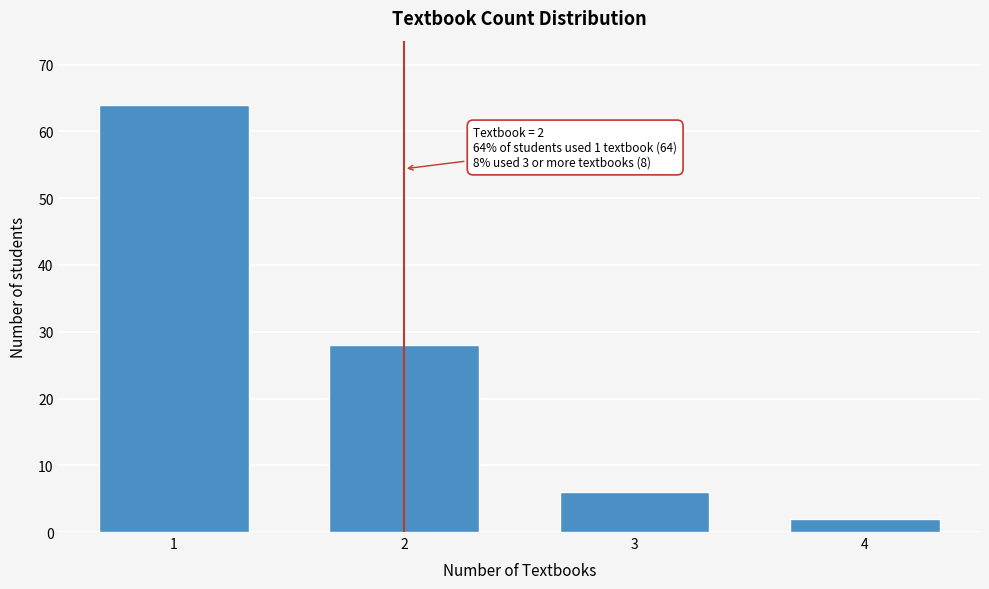

Reading left to right, transcribe all the data shown in this chart.

1=64	2=28	3=6	4=2